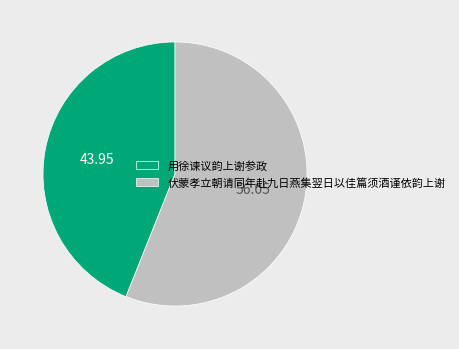

Which category accounts for the majority?

伏蒙孝立朝请同年赴九日燕集翌日以佳篇须酒谨依韵上谢